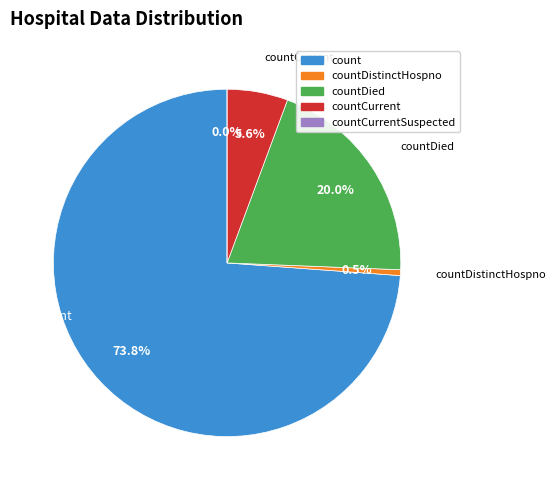

Count the number of slices in the pie.

5